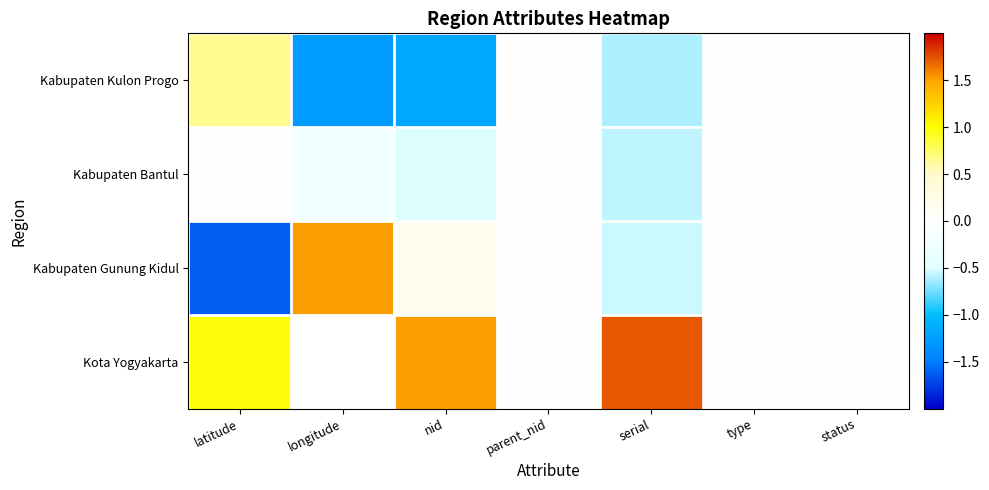

Rank the series by their maximum value, from highest to lowest.

Kota Yogyakarta, Kabupaten Gunung Kidul, Kabupaten Kulon Progo, Kabupaten Bantul